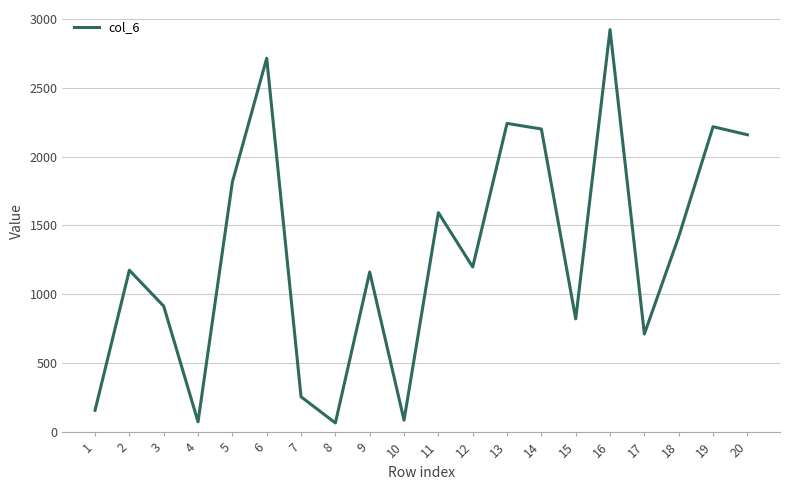

What is the smallest value displayed?

68.0